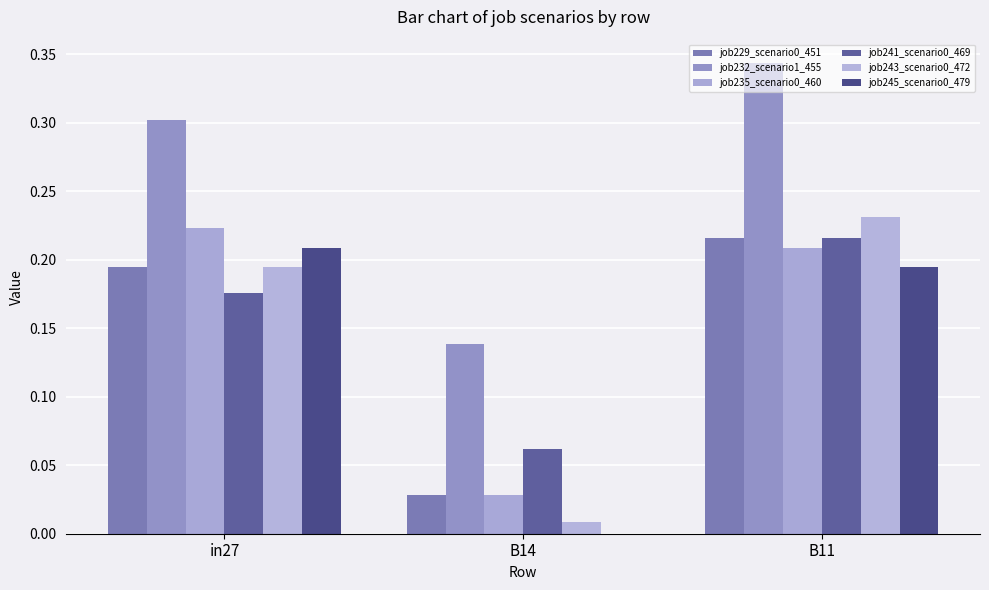

Reading left to right, what are all the values shown in this chart?

job229_scenario0_451: in27=0.2	B14=0.0	B11=0.2
job232_scenario1_455: in27=0.3	B14=0.1	B11=0.3
job235_scenario0_460: in27=0.2	B14=0.0	B11=0.2
job241_scenario0_469: in27=0.2	B14=0.1	B11=0.2
job243_scenario0_472: in27=0.2	B14=0.0	B11=0.2
job245_scenario0_479: in27=0.2	B14=0.0	B11=0.2